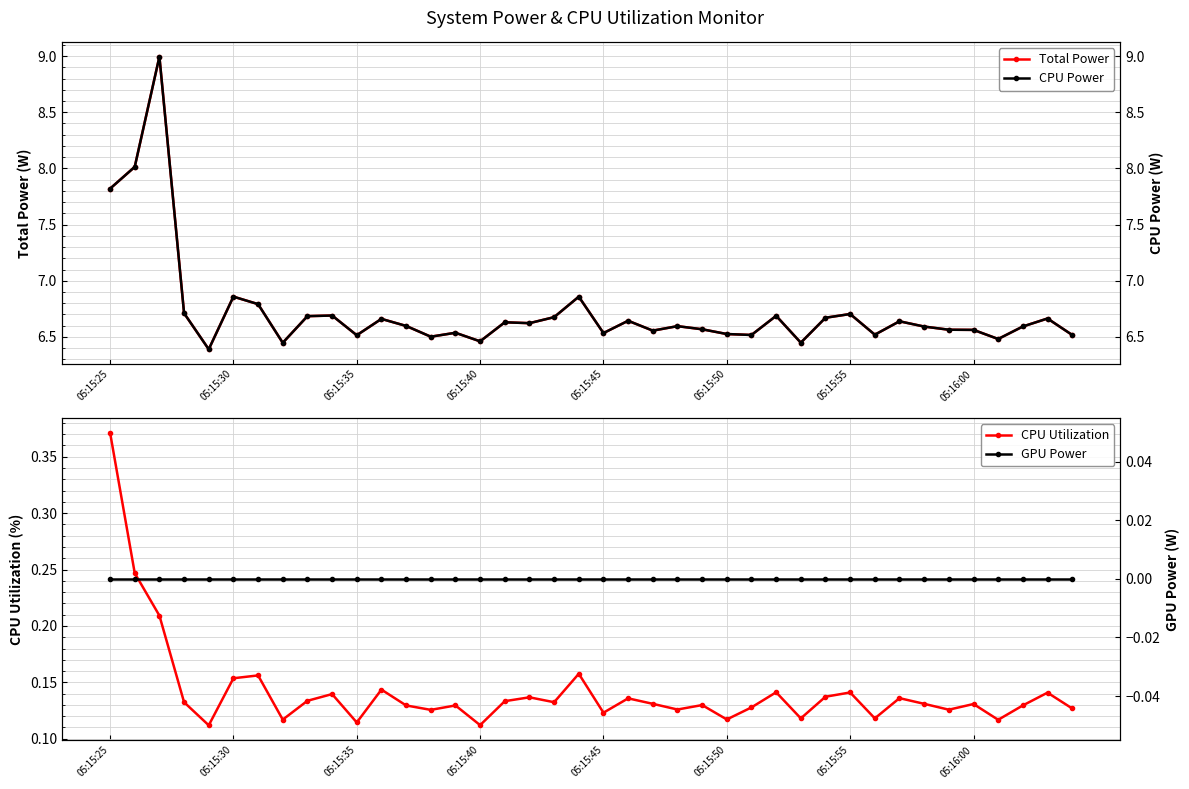

What is the average value of the CPU Power series?

6.7